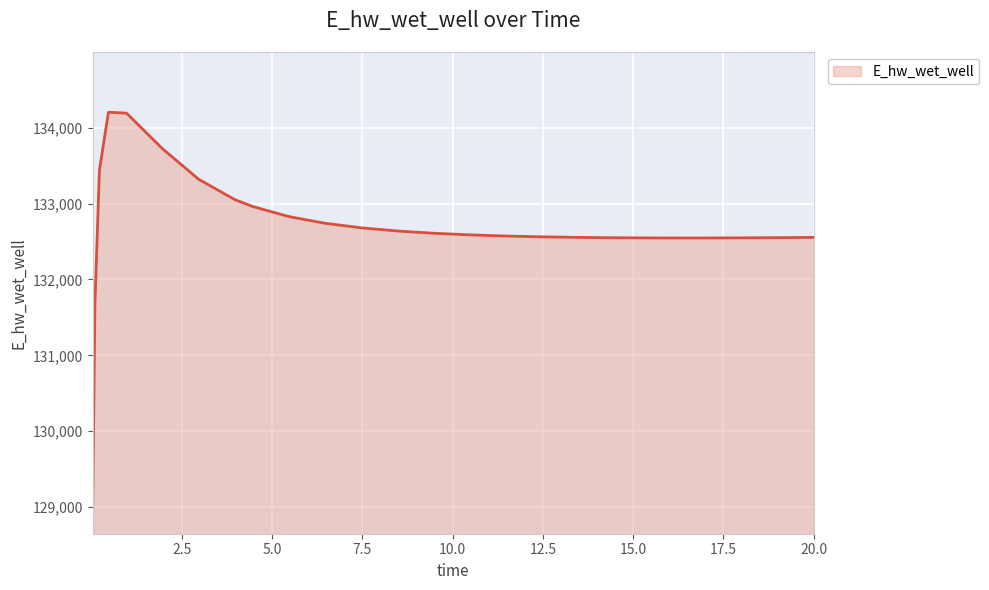

What is the smallest value displayed?

128913.0